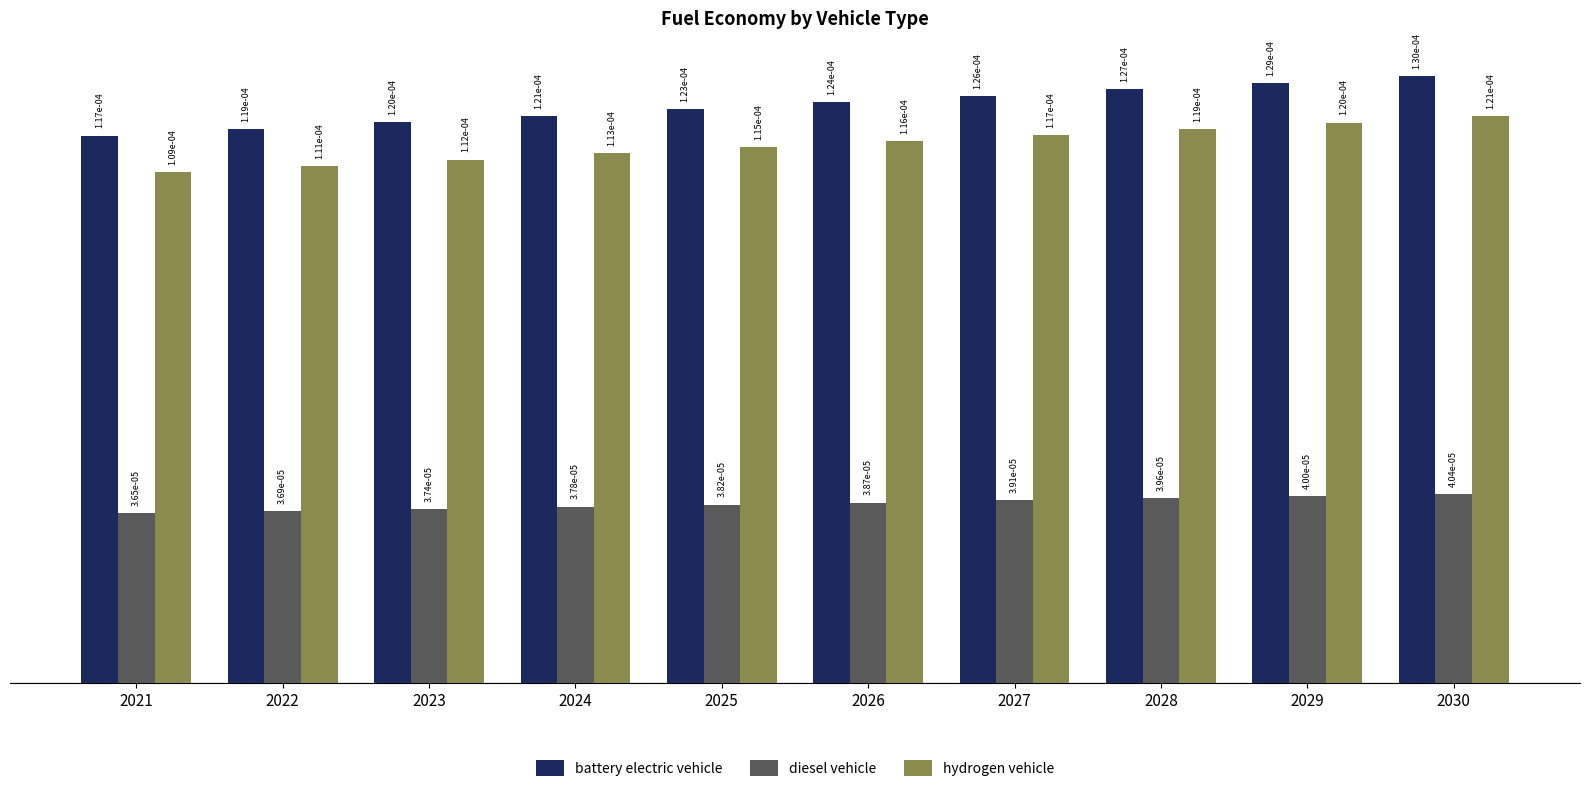

Where is diesel vehicle nearest to the value 0?

2021